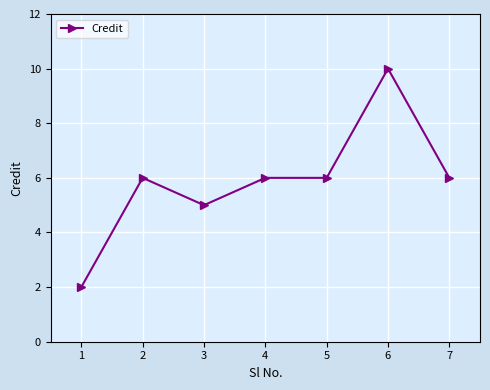

What is the maximum value shown in the chart?

10